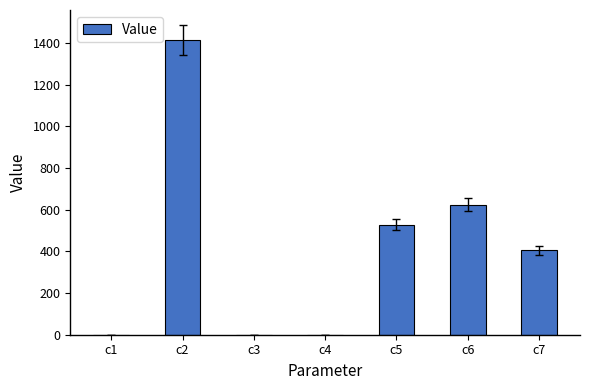

What is the sum of all values?

2969.0